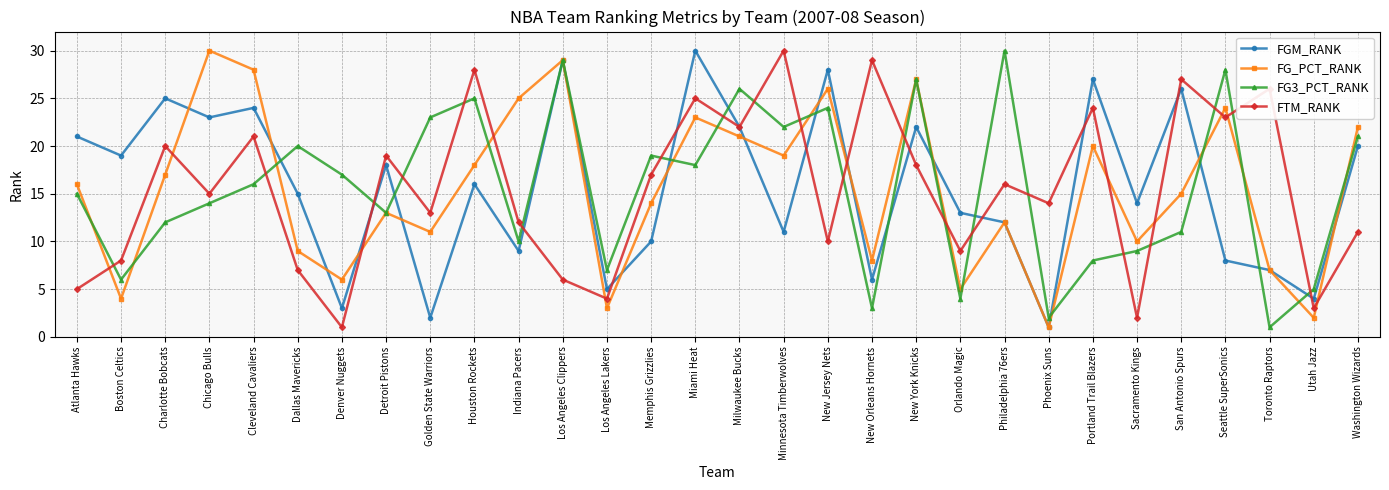

Is the value of FG_PCT_RANK at New York Knicks greater than the value of FG3_PCT_RANK at Los Angeles Lakers?

Yes